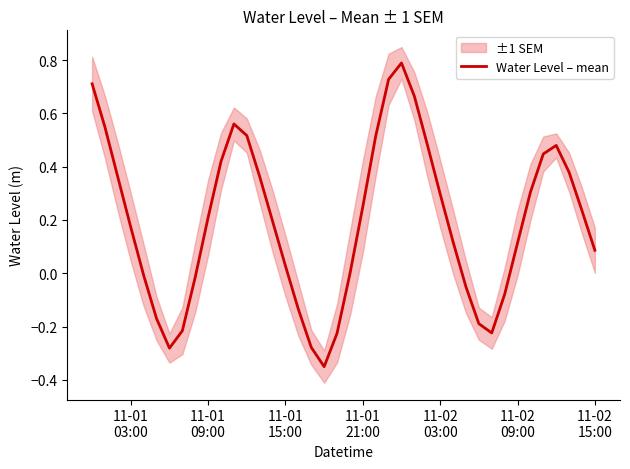

What is the maximum value for Water Level – mean?

0.8